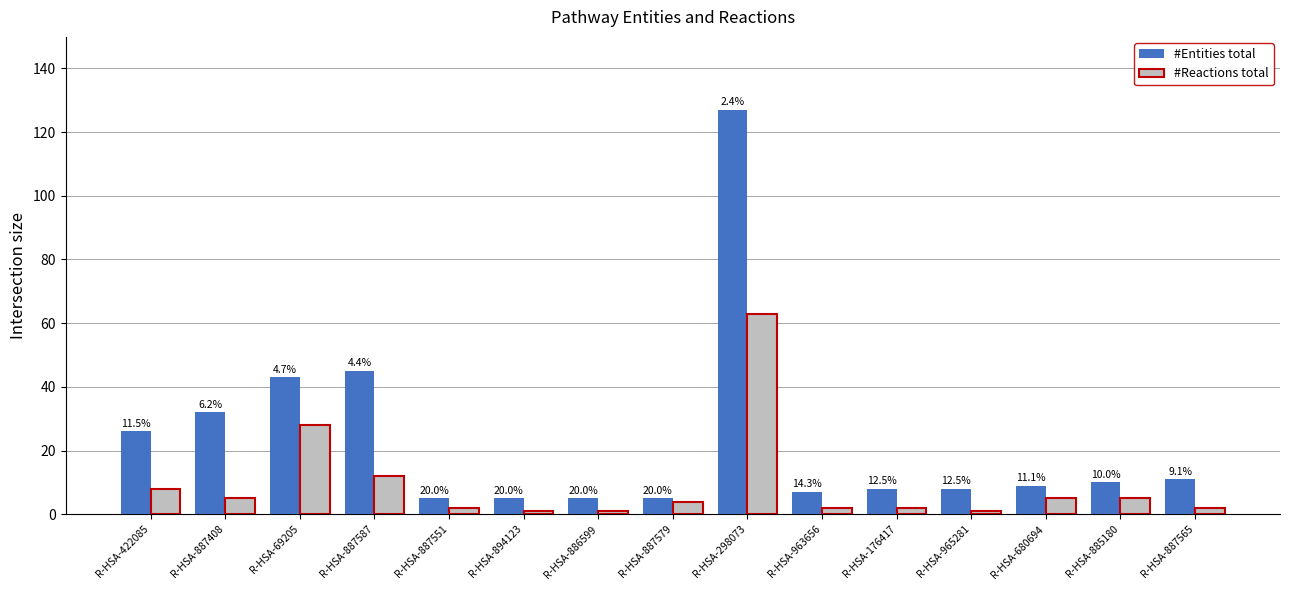

Rank the series by their average value, from lowest to highest.

#Reactions total, #Entities total